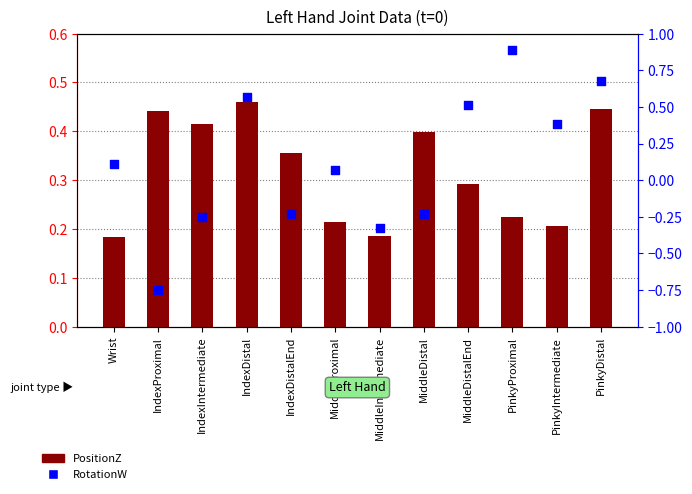

What is the total value across all series at IndexDistalEnd?

0.1